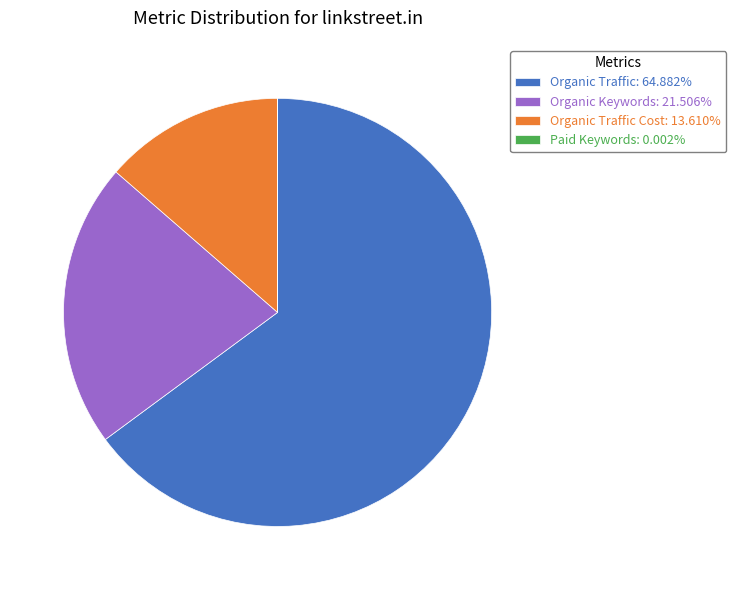

Do Organic Traffic Cost: 13.610% and Organic Traffic: 64.882% together represent more than half of the pie?

Yes